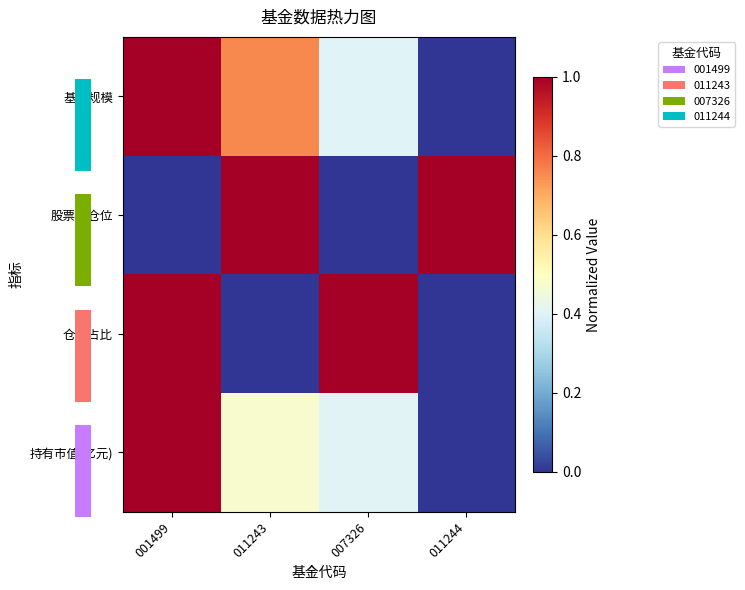

What is the approximate value of 仓位占比 at 001499?

1.0